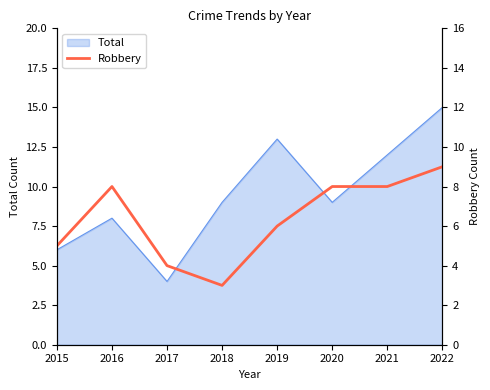

True or false: Total has a value of 2 at 2017.

False